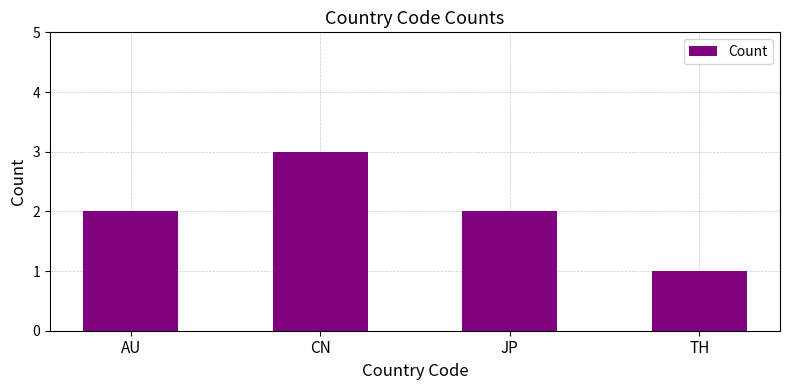

Reading left to right, transcribe all the data shown in this chart.

2	3	2	1